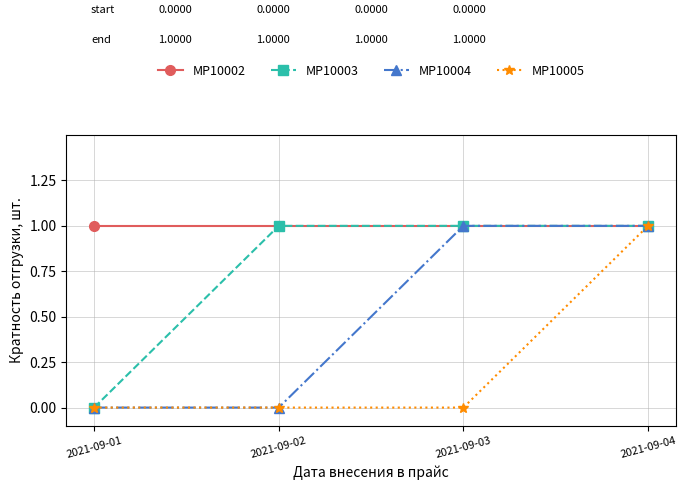

What is the value of the MP10003 point at the 4th from the left?

1